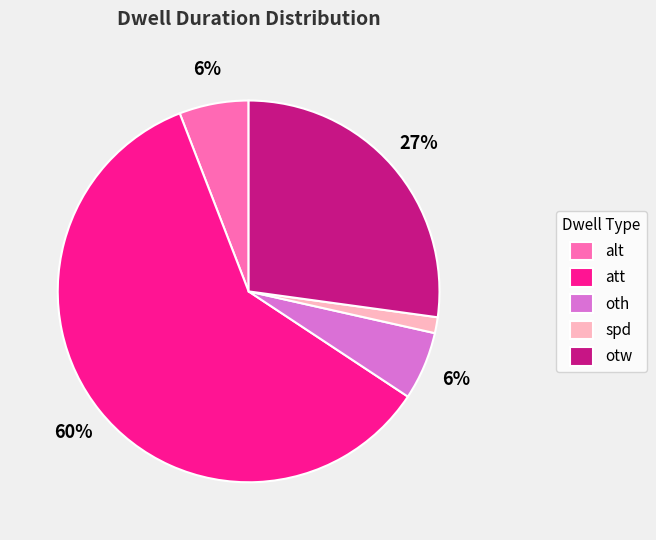

What is the largest slice in the pie chart?

att